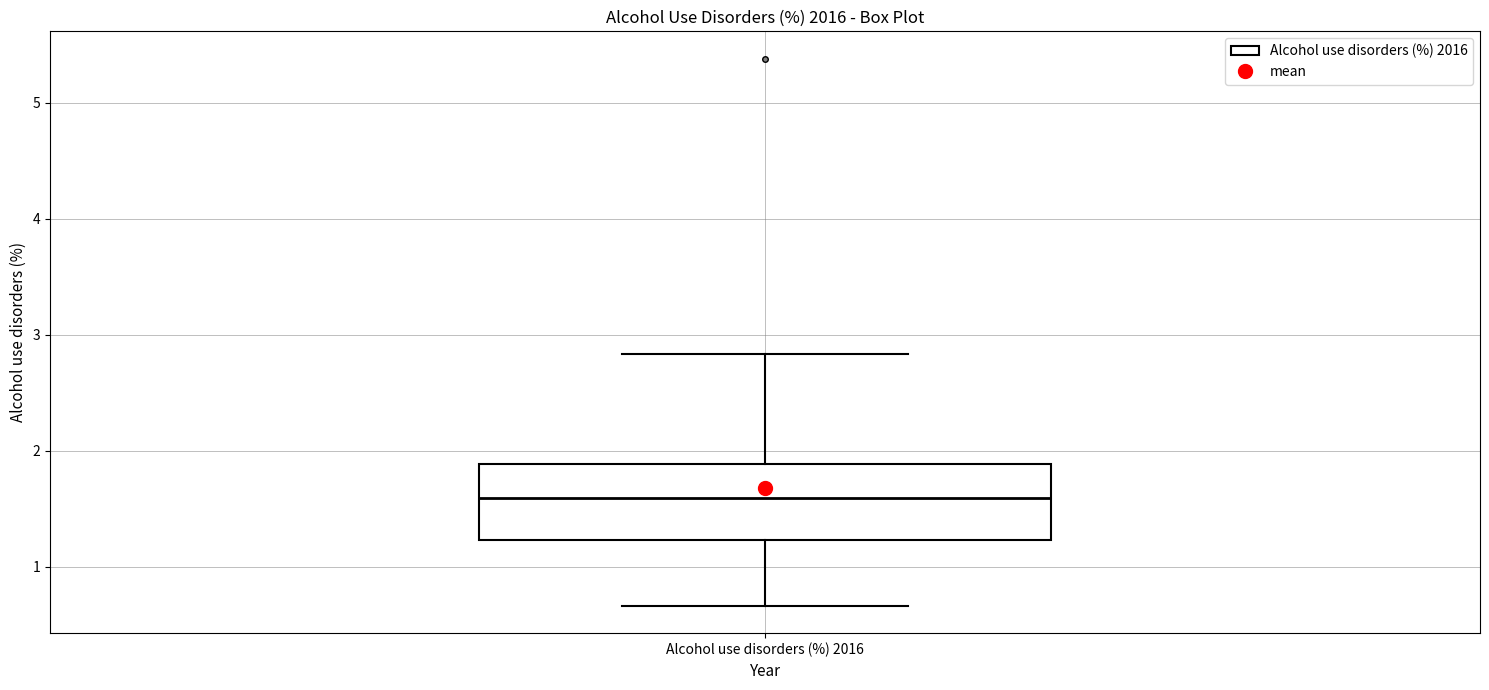

Transcribe this box plot: give where the median line is, the range the box spans, and where the two whiskers end, as read against the y-axis. The values are not printed on the chart, so give them approximately, as read against the axis.

median 1.6, box 1.2 to 1.9, whiskers 0.7 to 2.8